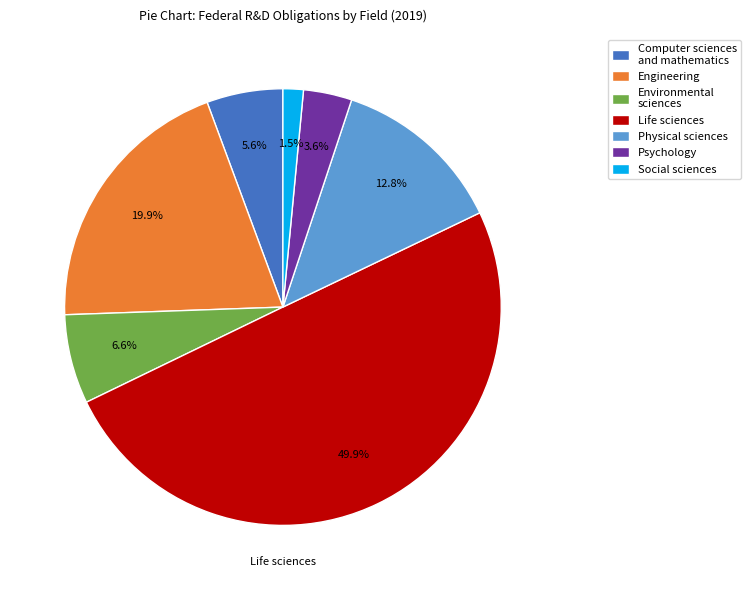

Does Social sciences represent more than half of the total?

No